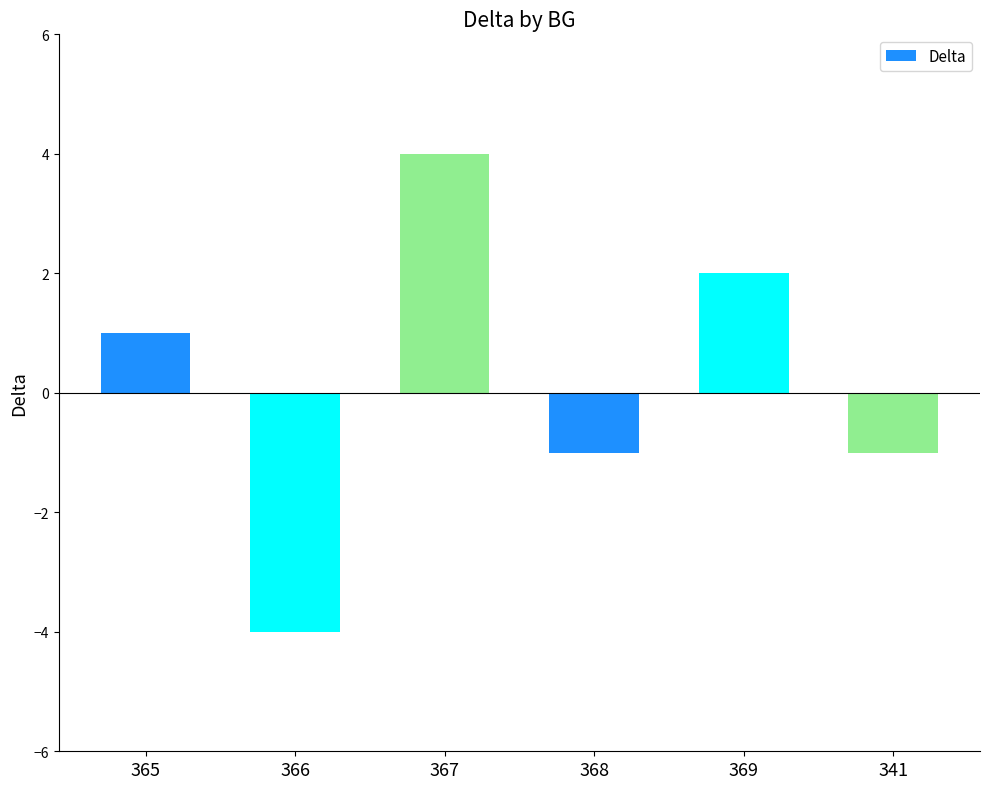

What is the difference between the second highest and second lowest values?

3